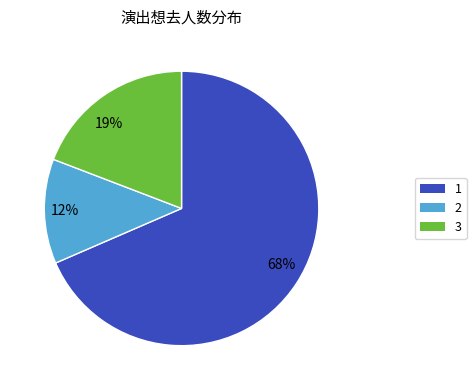

Does any single category account for the majority?

Yes